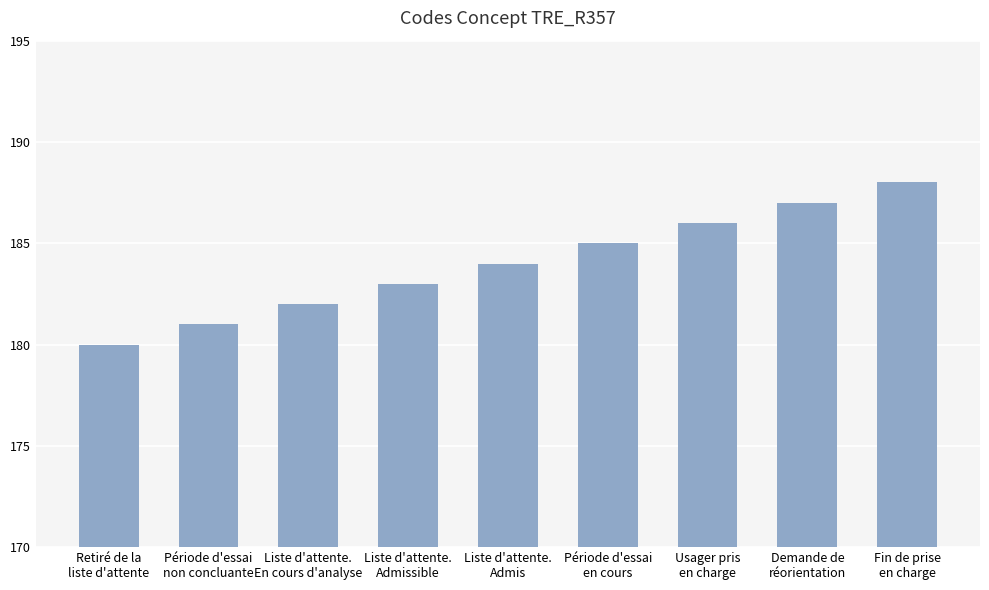

The value at Liste d'attente.
Admissible is 46. True or false?

False